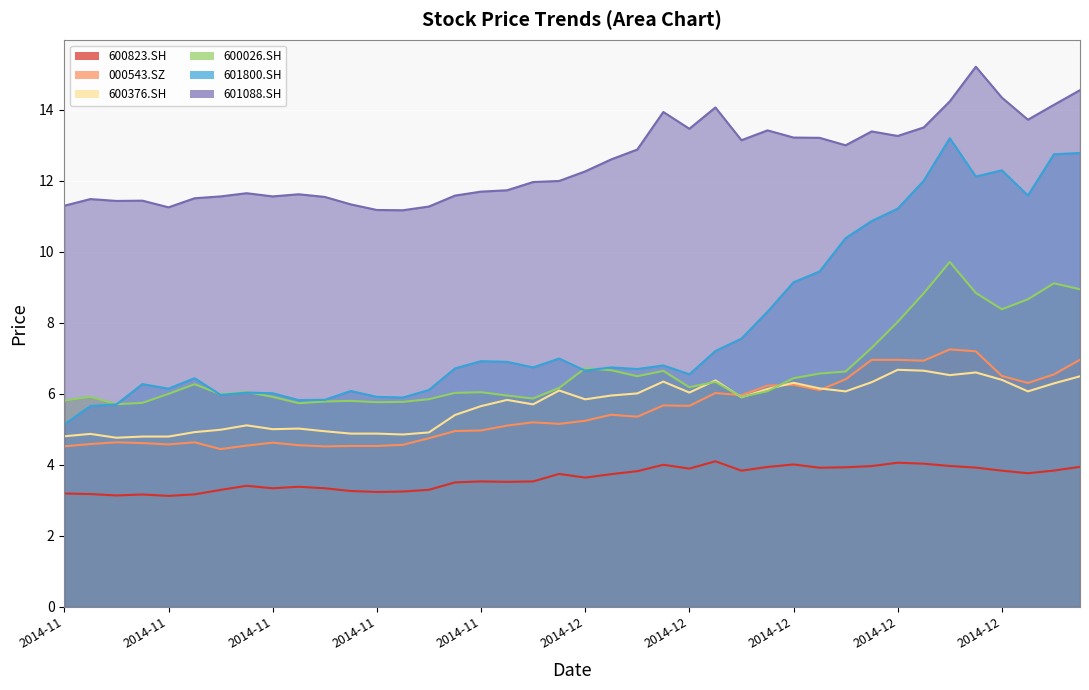

True or false: 601800.SH and 000543.SZ cross at least once.

False